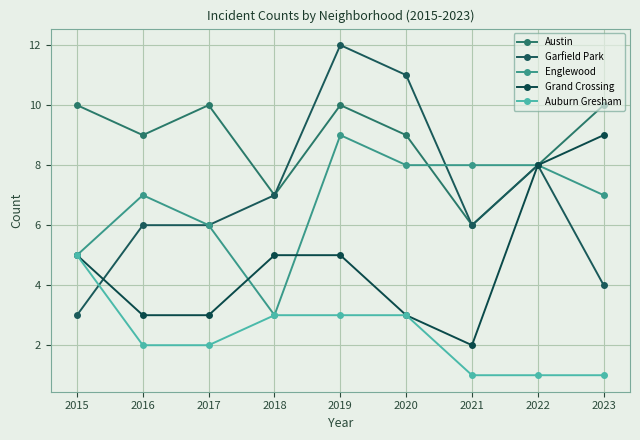

Where is the first local minimum for Garfield Park?

2021